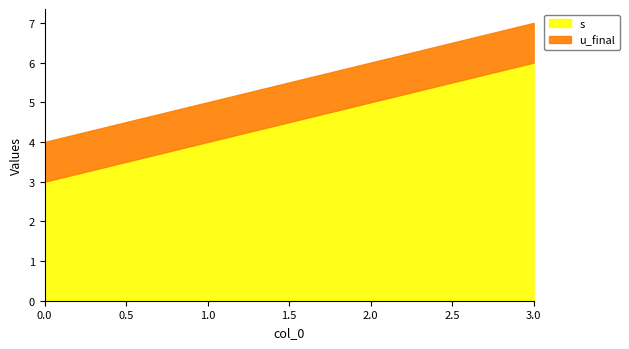

True or false: s has more than 1 interior local peaks.

False